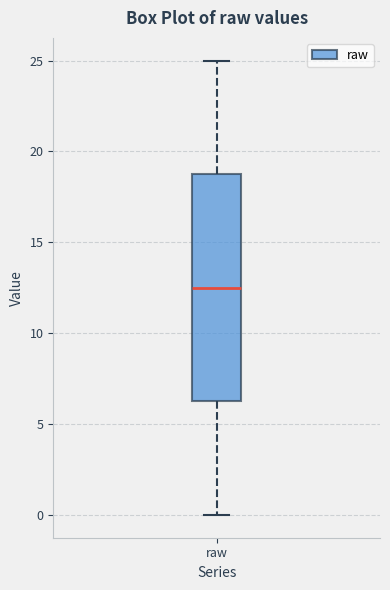

Where does the lower whisker of the box for raw end on the y-axis? The values are not printed on the chart, so give them approximately, as read against the axis.

0.0